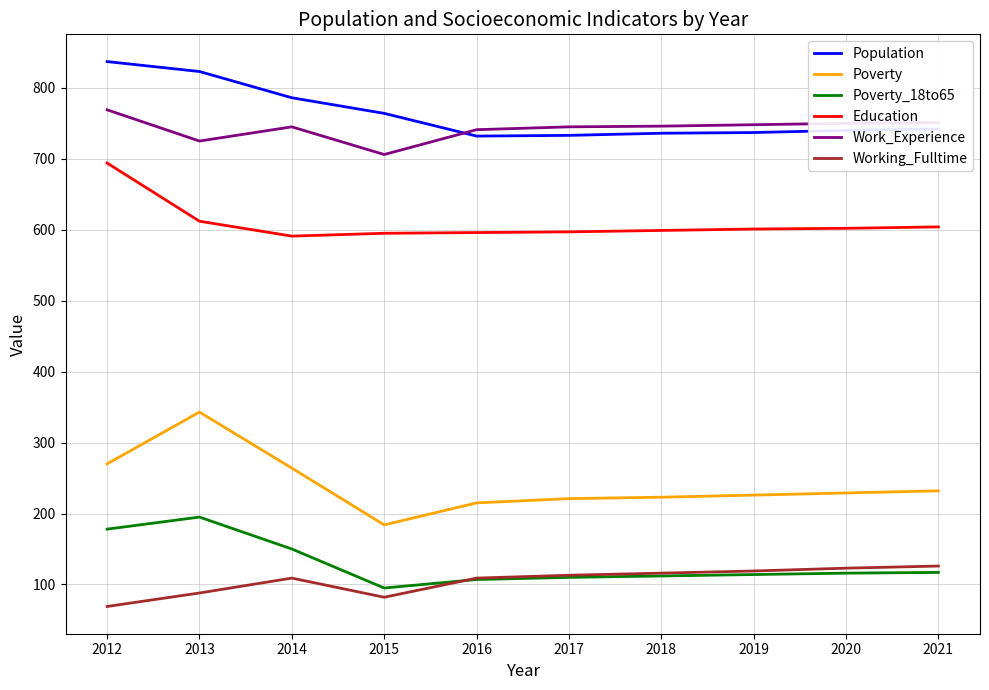

Does the chart have visible grid lines?

Yes